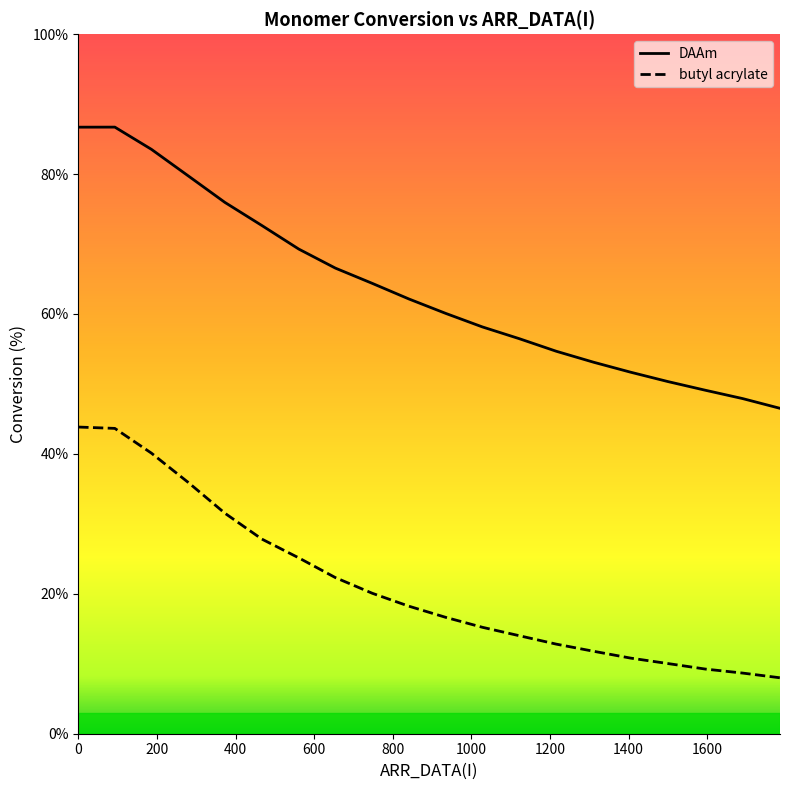

List the labels in order of butyl acrylate value, smallest first.

1785, 1690, 1595, 1500, 1405, 1311, 1216, 1122, 1028, 935, 841, 748, 654, 561, 467, 373, 280, 186, 93, 0